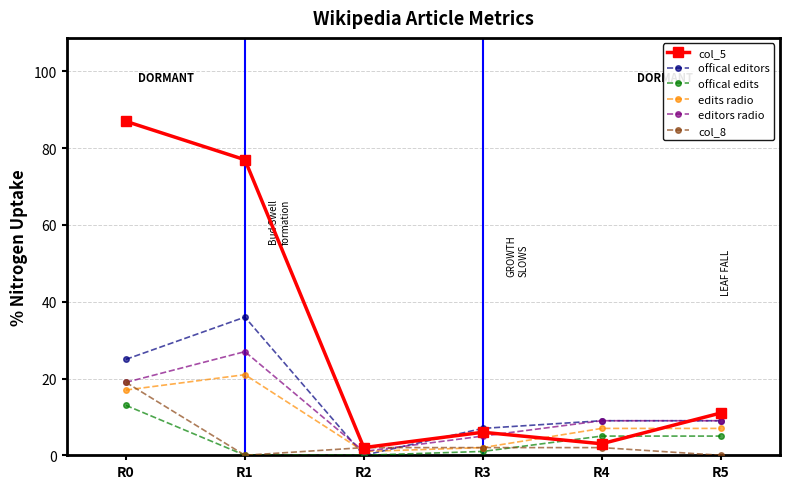

The value of offical editors at R4 is 9. True or false?

True